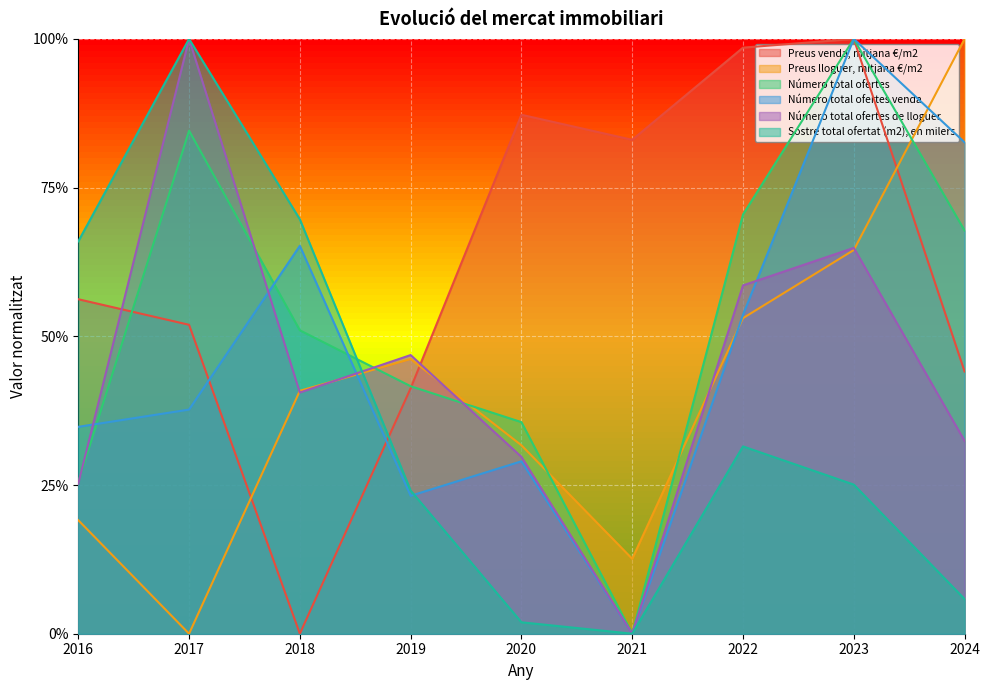

Which series has the largest range (max minus min)?

Preus venda, mitjana €/m2